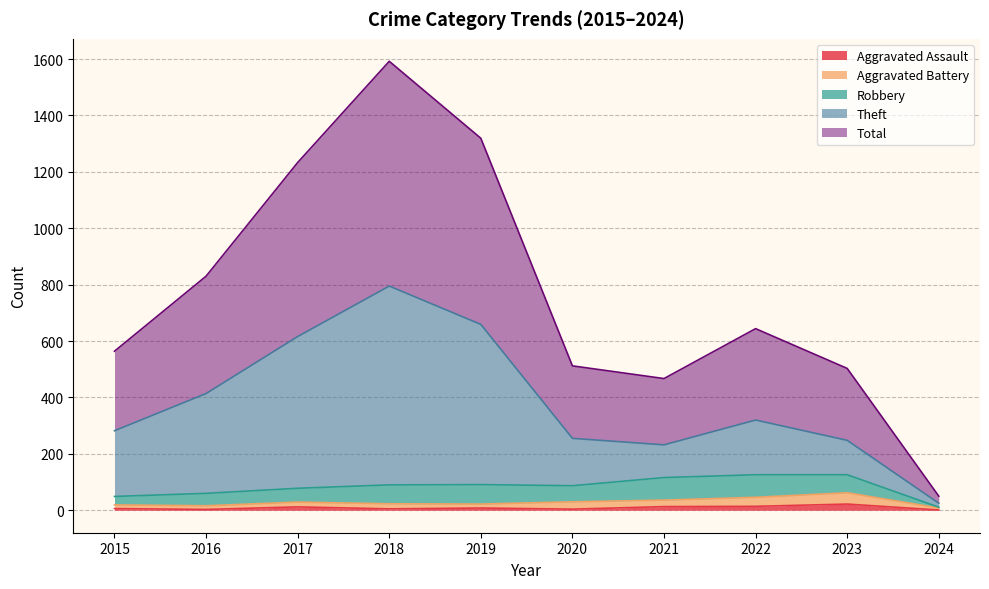

At which label does Total first exceed 644?

2016